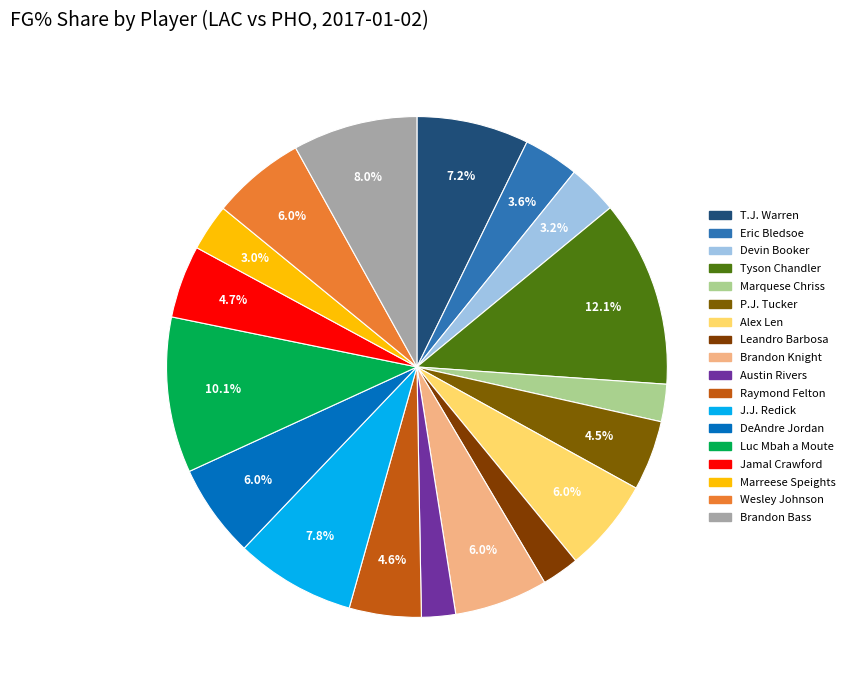

The Tyson Chandler slice represents 22% of the pie. True or false?

False